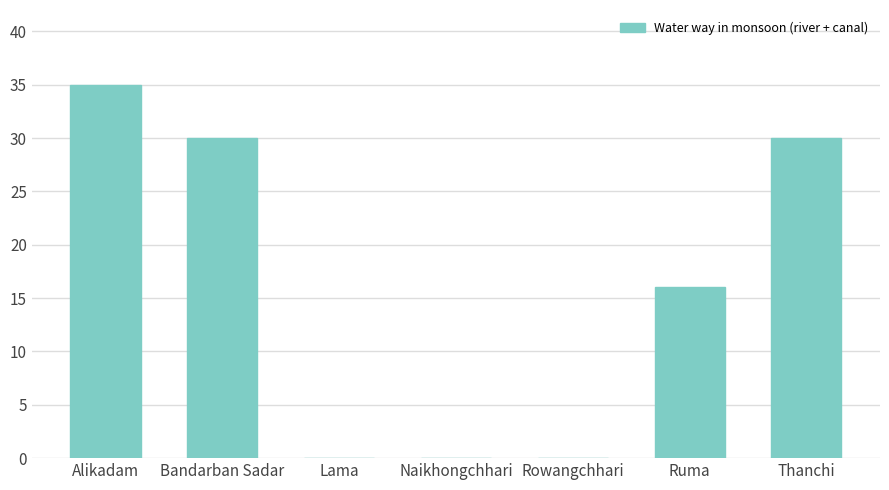

Is it true that the value at Thanchi is 30?

True